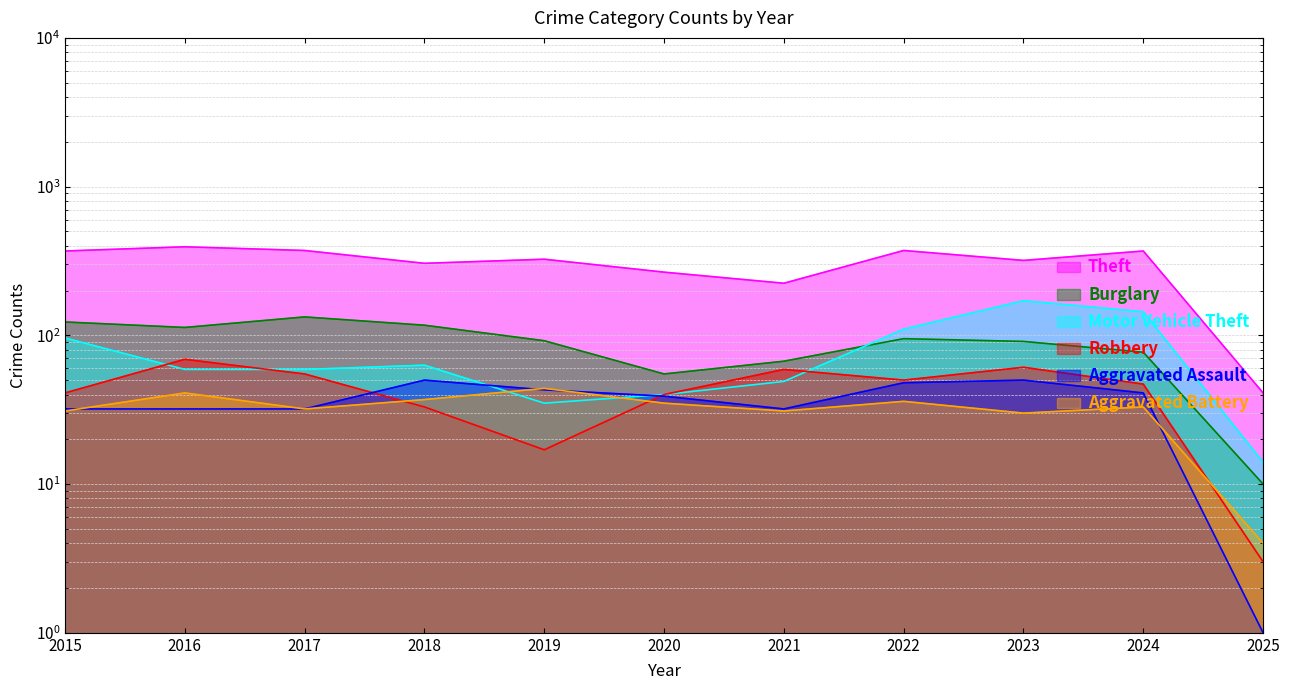

In Aggravated Battery, how many points are lower than both neighbors (excluding endpoints)?

3